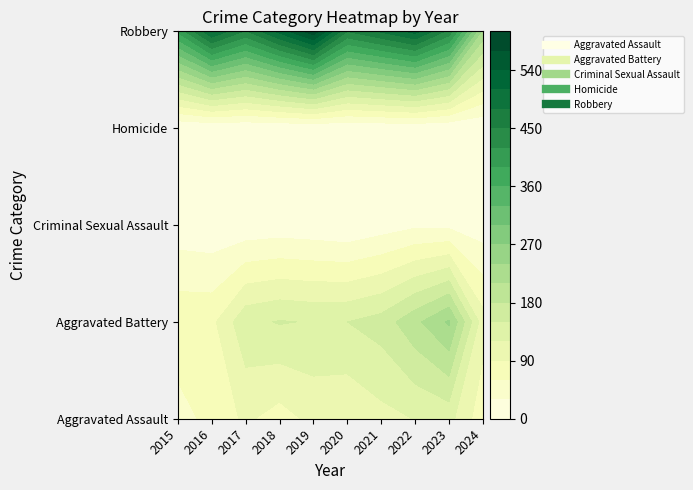

The Robbery series shows 440 at 2023. True or false?

True